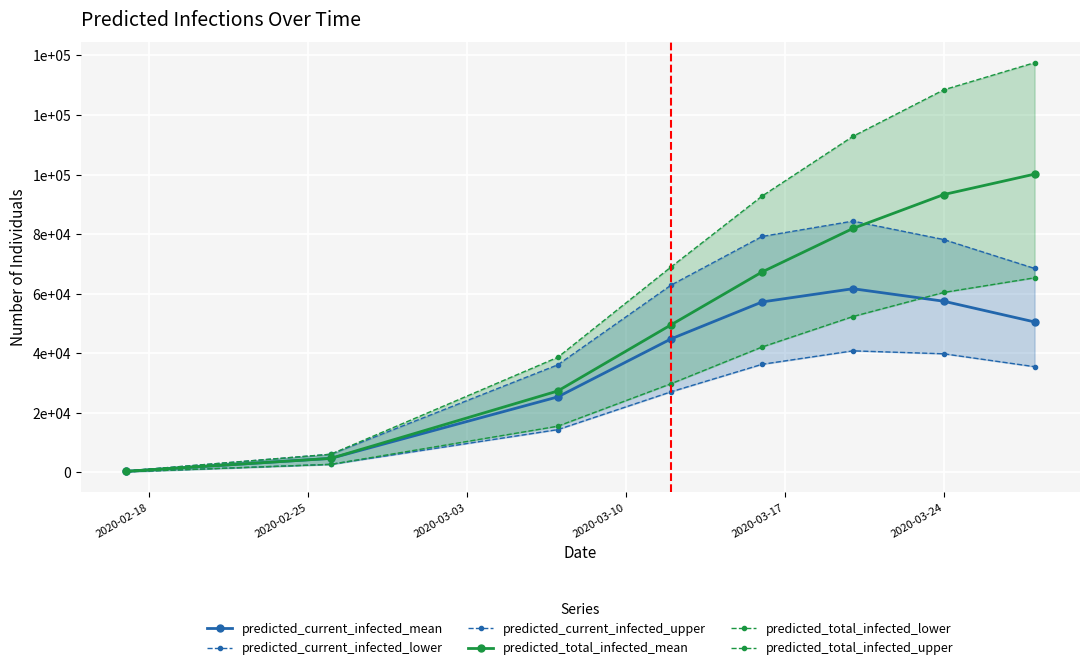

Between 2020-02-25 and 2020-03-03, which series saw the biggest shift?

predicted_total_infected_upper